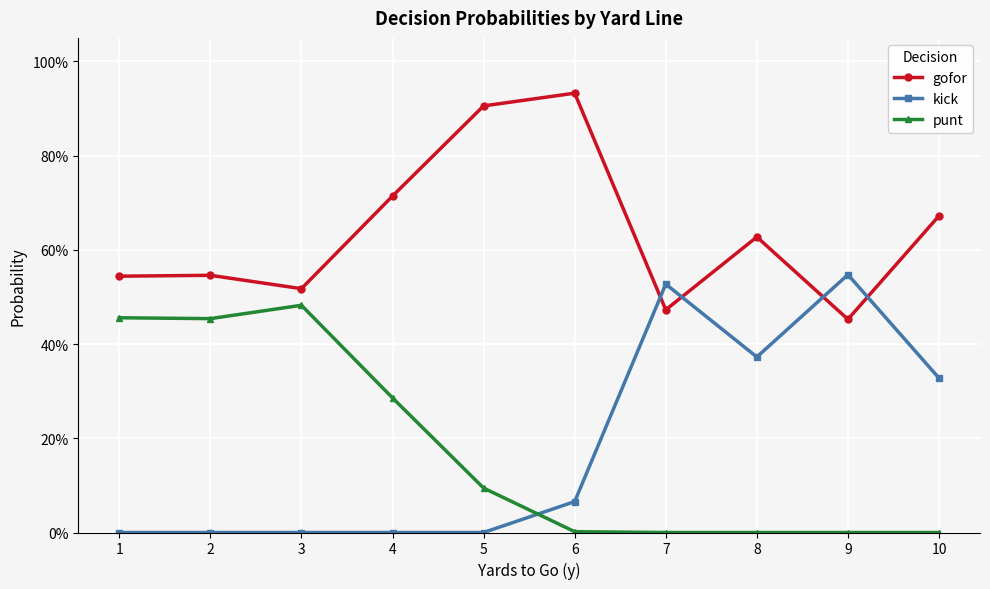

Is this an area chart (filled region under the line)?

No